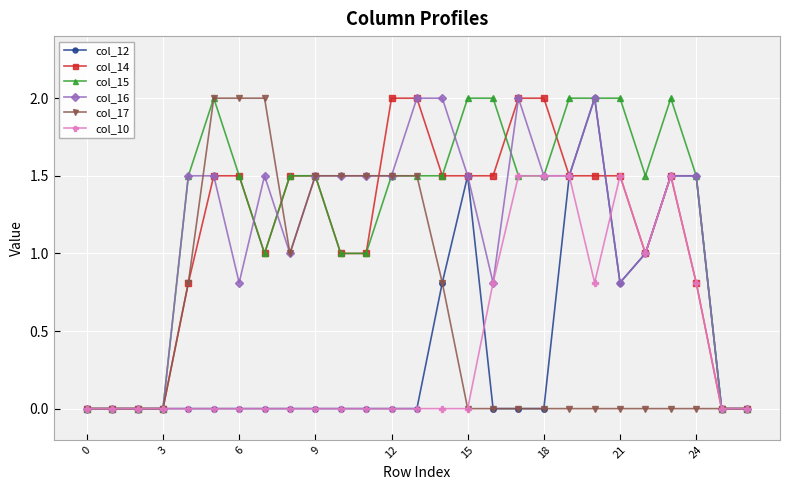

What is the value of the col_16 point at the 20th from the left?

1.5